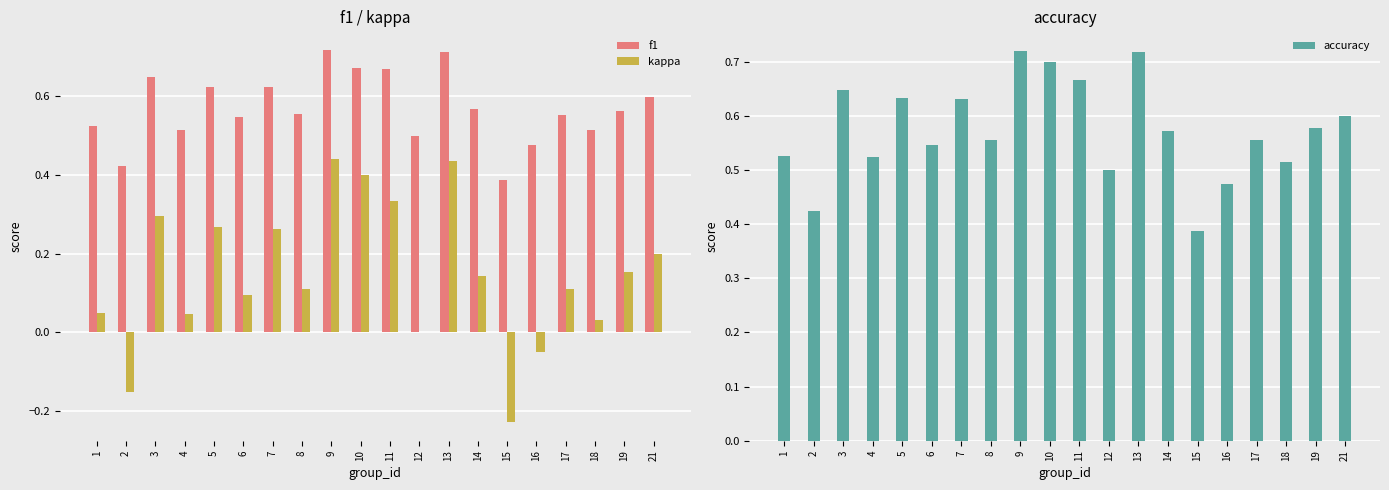

What is the highest value of the kappa series?

0.4